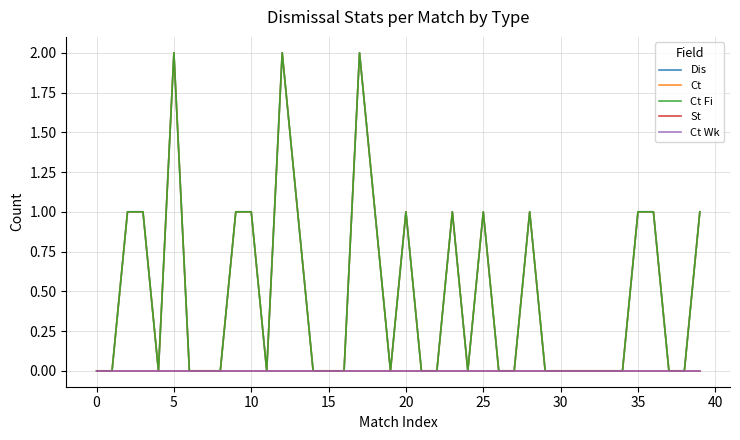

What is the label of the 30th point from the left?

29